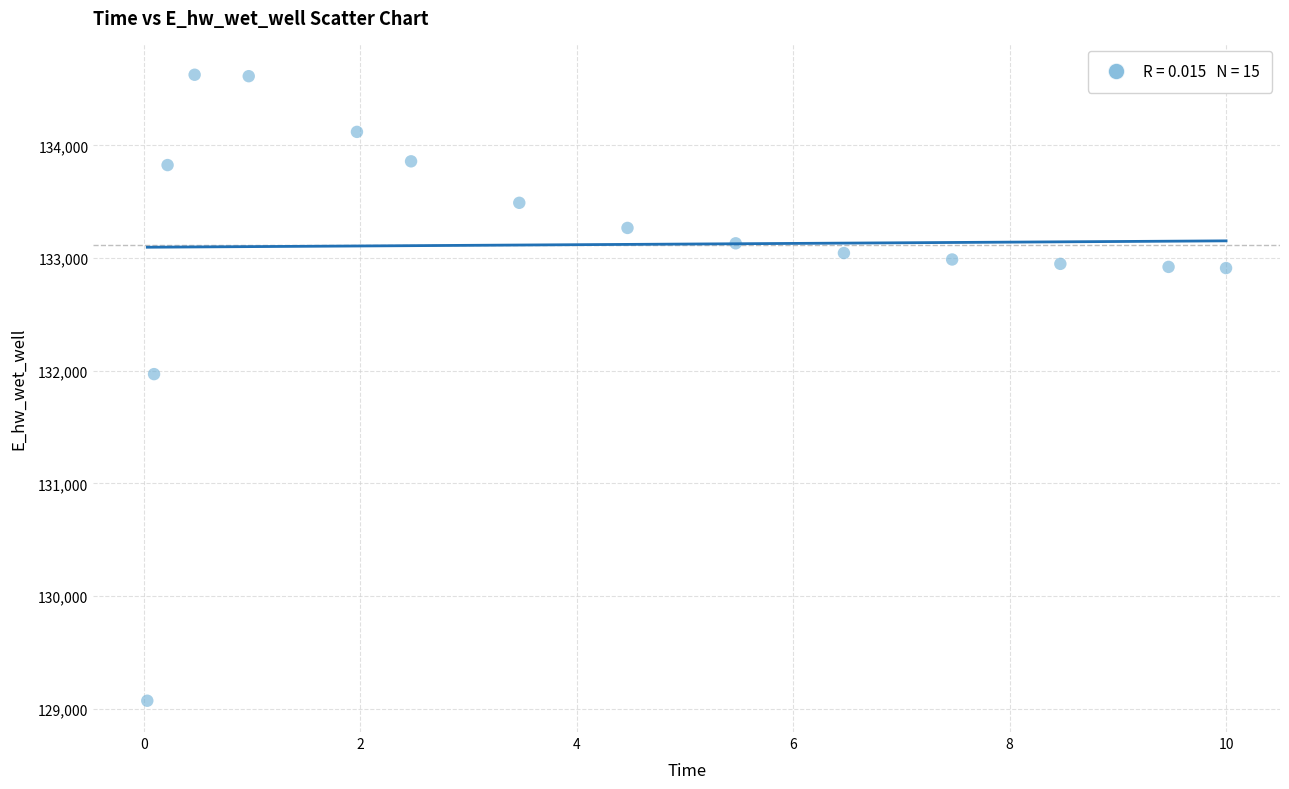

What is the range of X values (max minus min)?

10.0